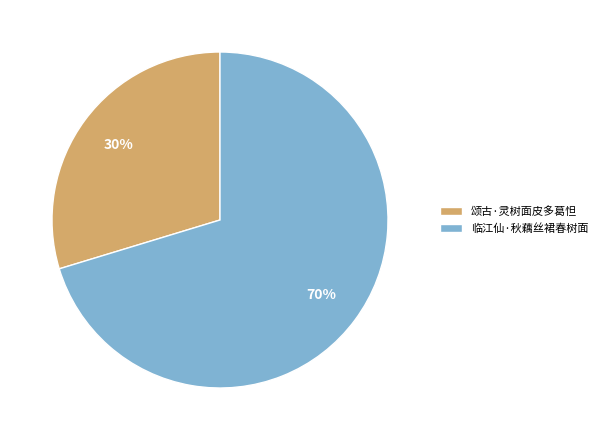

What is the ratio of the value at 颂古·灵树面皮多葛怛 to the value at 临江仙·秋藕丝裙春树面?

0.4